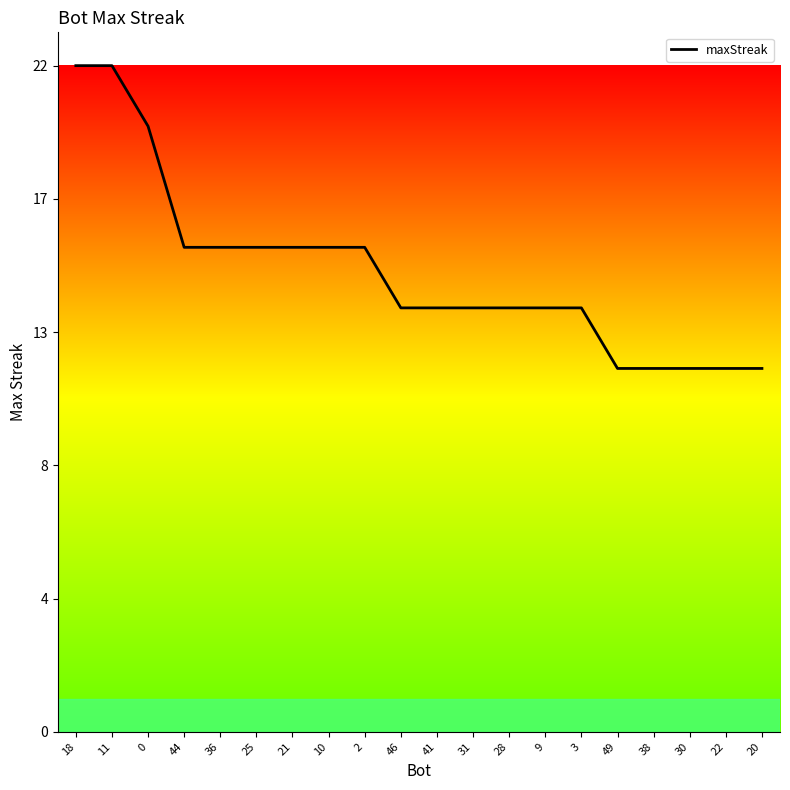

Does the chart display data point markers on the line(s)?

No